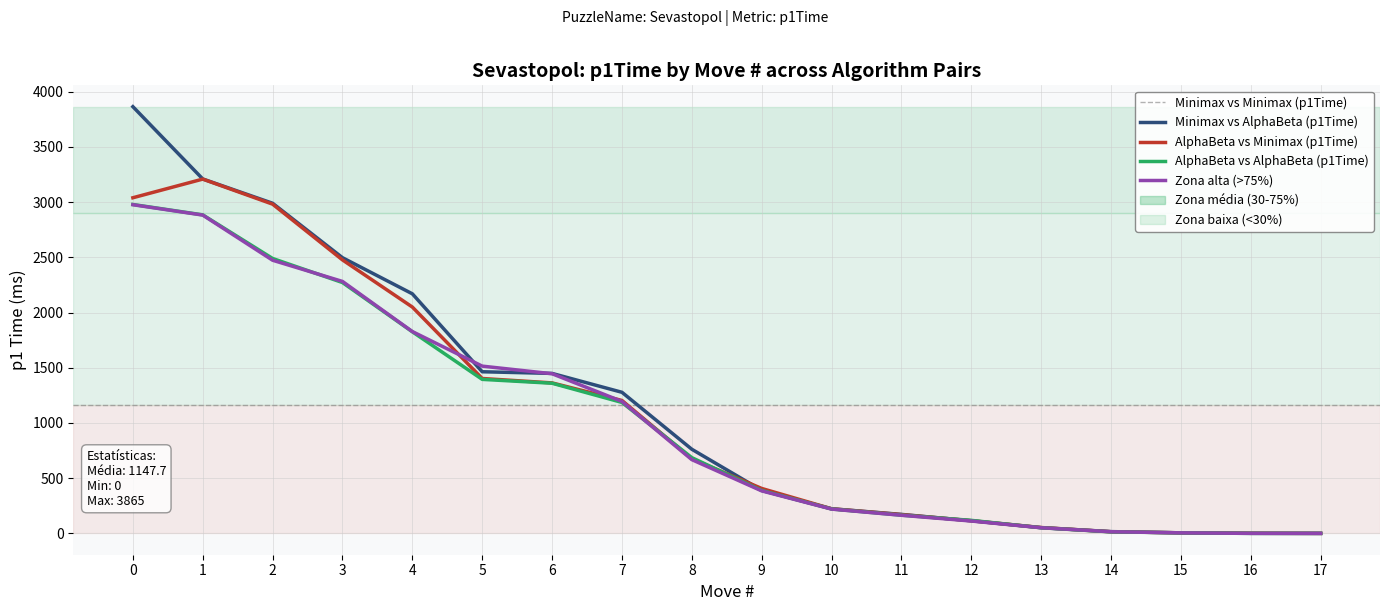

What is the greatest value displayed?

3865